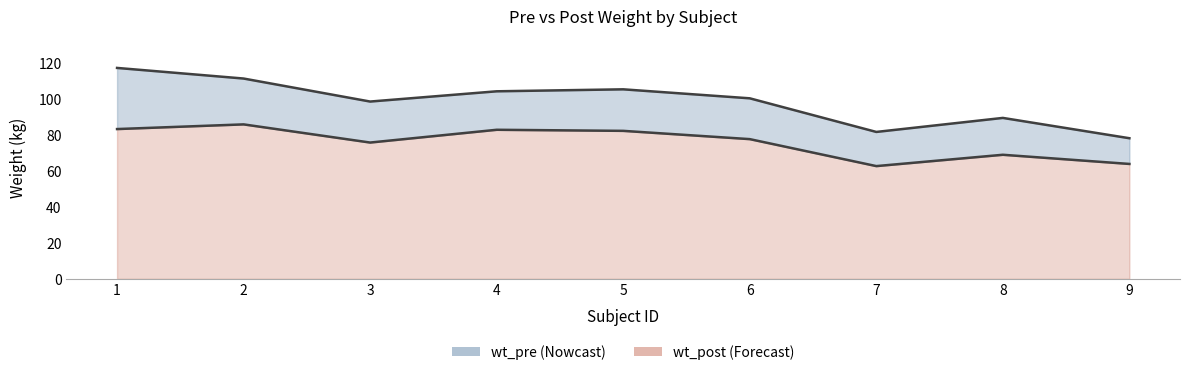

Between 1 and 6, which is larger?

1